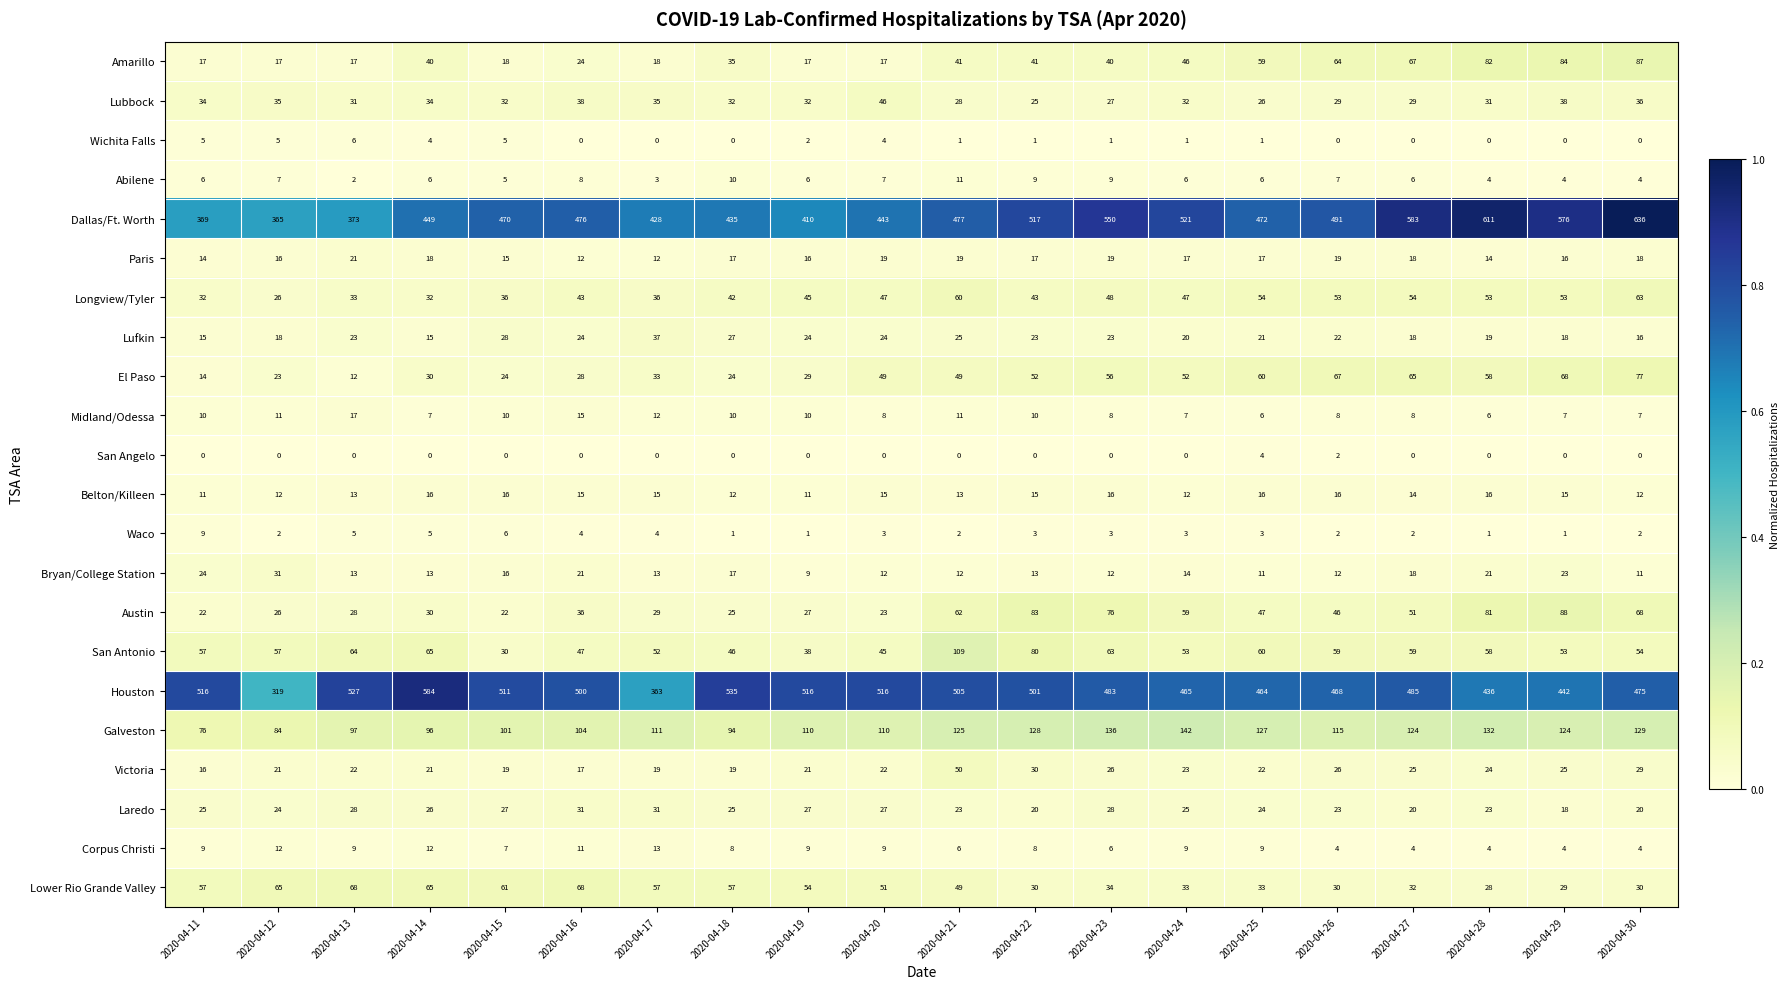

At how many categories does at least one series exceed 0?

20